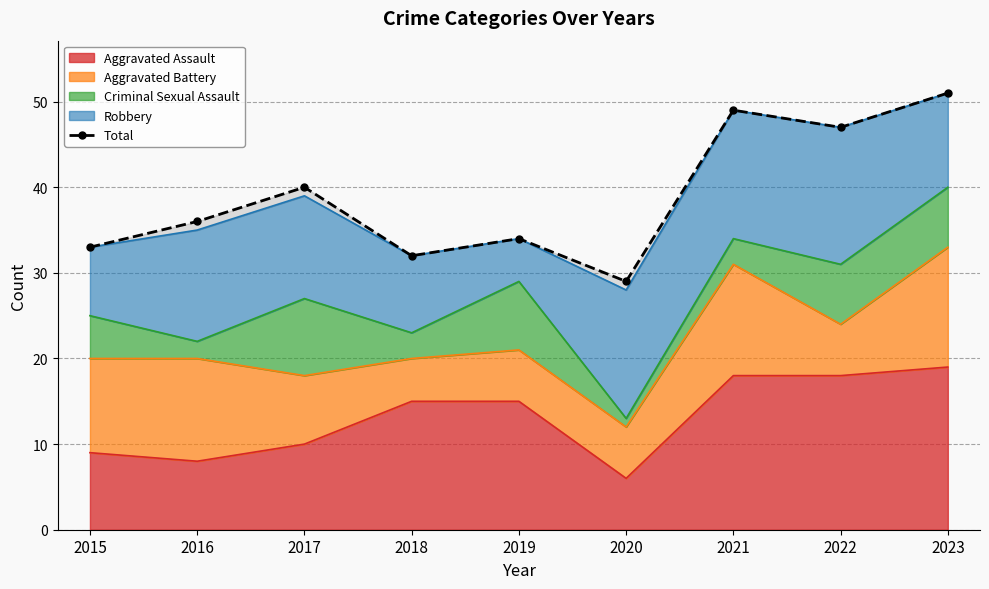

Rank the categories by value from lowest to highest.

2020, 2018, 2015, 2019, 2016, 2017, 2022, 2021, 2023